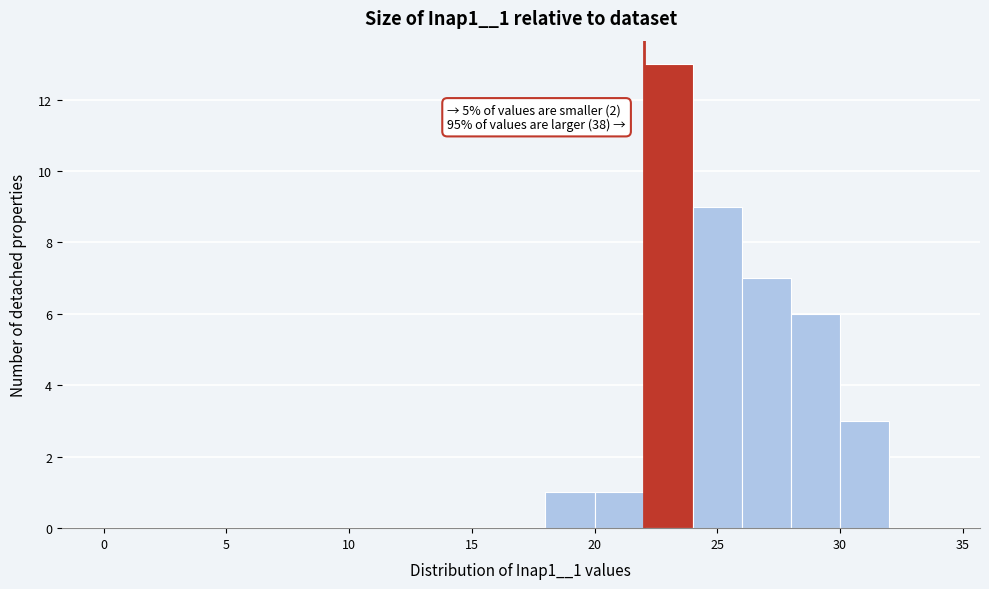

Over which range of the x-axis is the bar tallest?

22 to 24